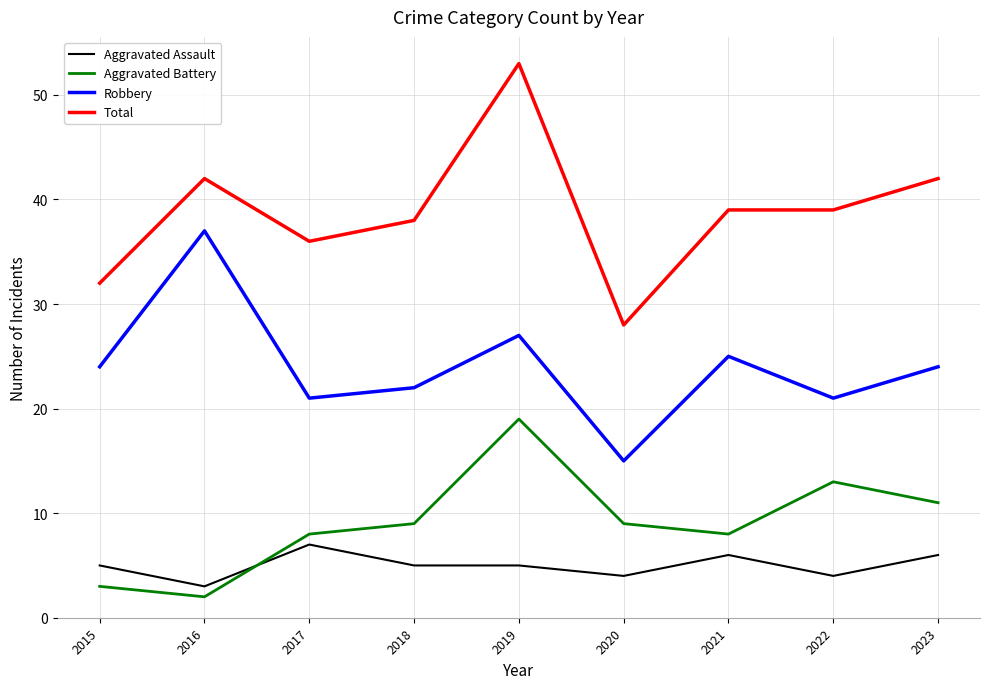

Does the chart display data point markers on the line(s)?

No